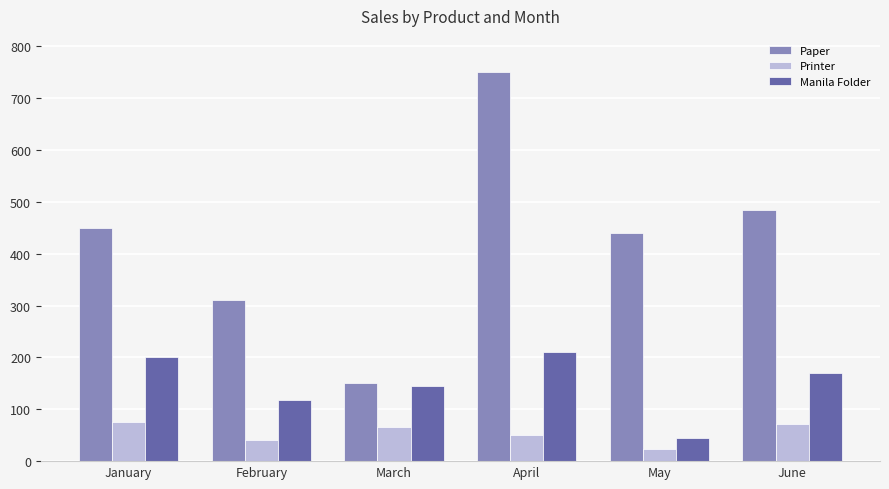

The value of Manila Folder at May is 73. True or false?

False